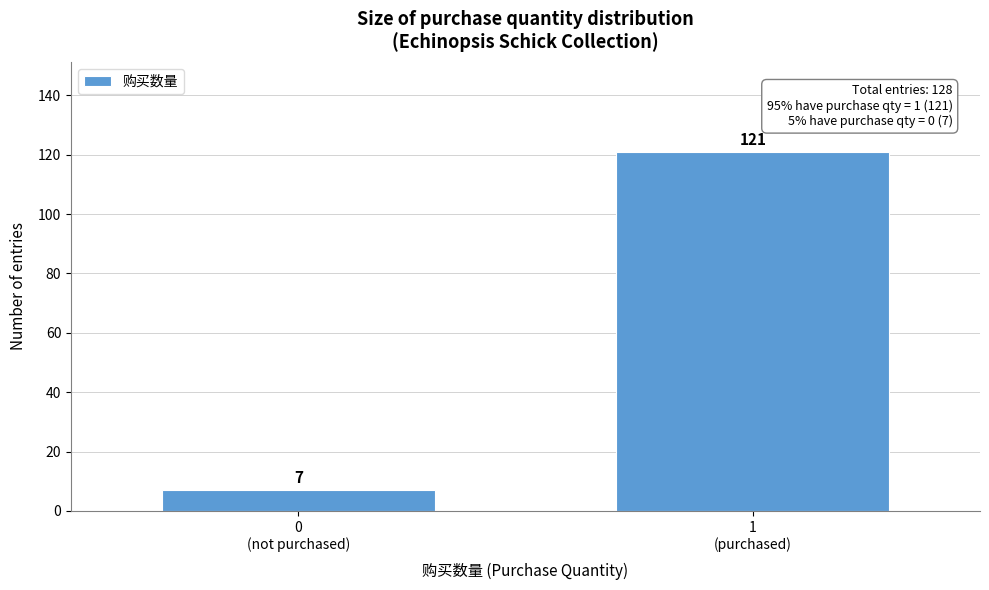

Reading right to left, what are all the values shown in this chart?

121	7